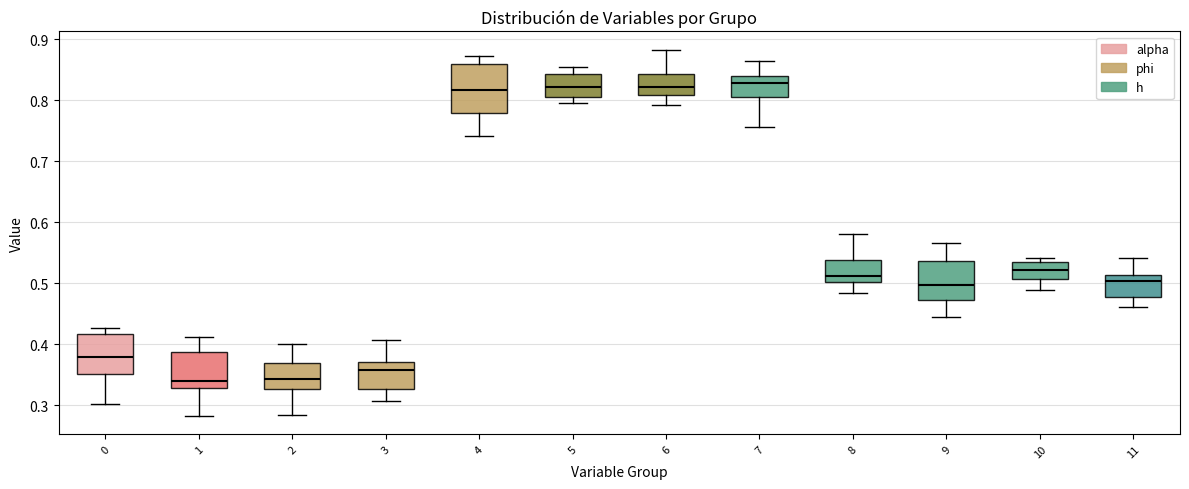

Where does the upper whisker of the box at x = 5 end on the y-axis? The values are not printed on the chart, so give them approximately, as read against the axis.

0.85